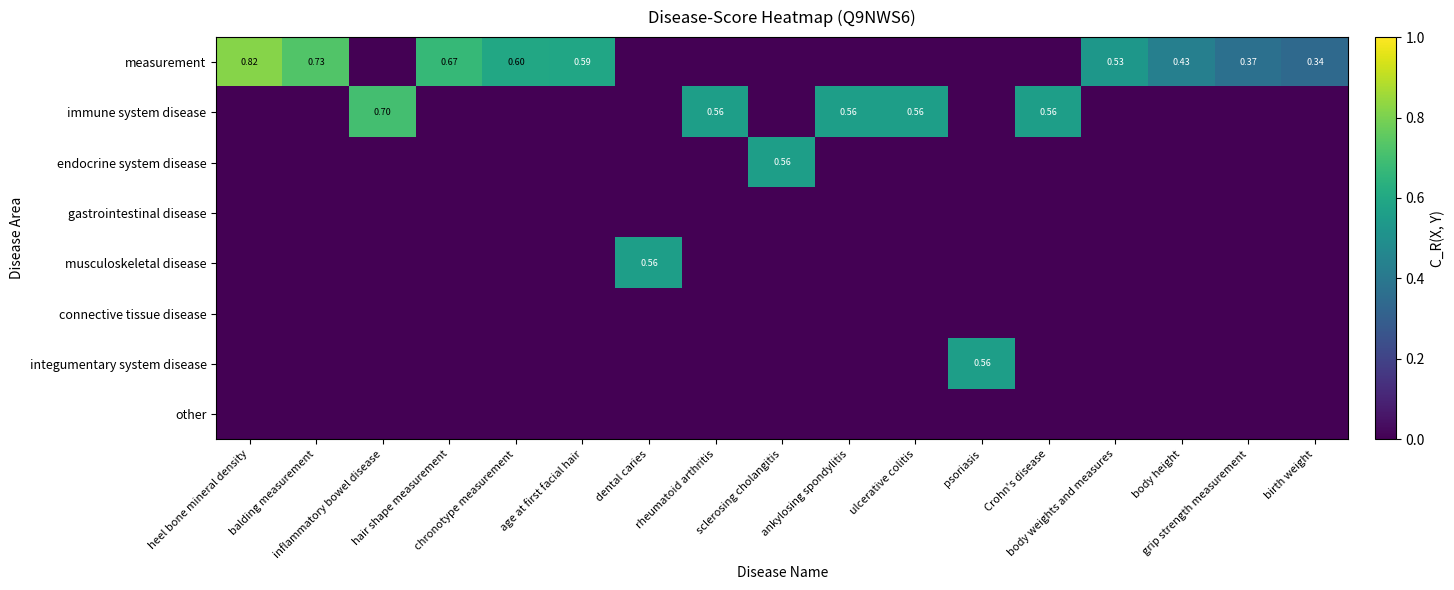

Is the value of endocrine system disease at ankylosing spondylitis greater than the value of musculoskeletal disease at psoriasis?

No